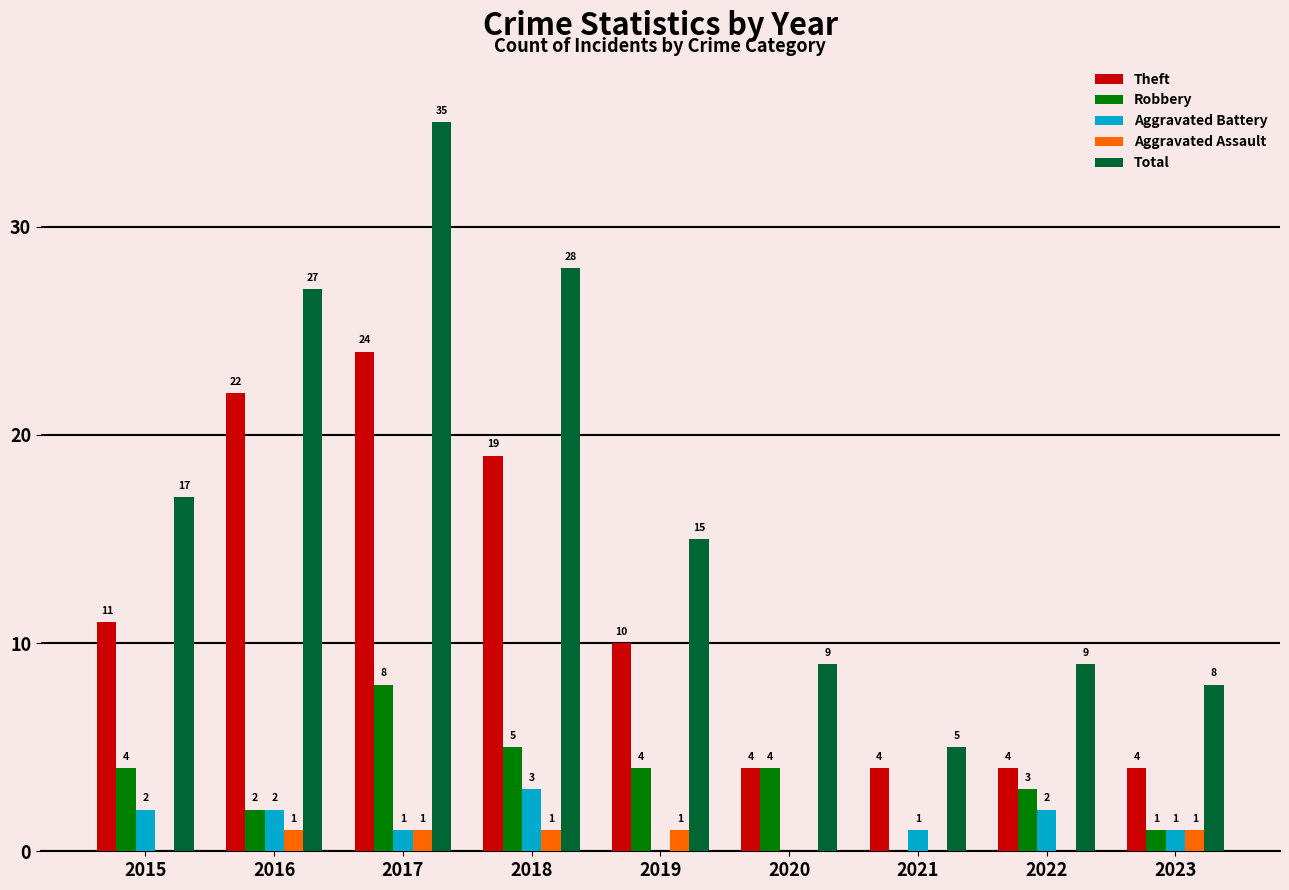

Is it true that Robbery equals 8 at 2017?

True